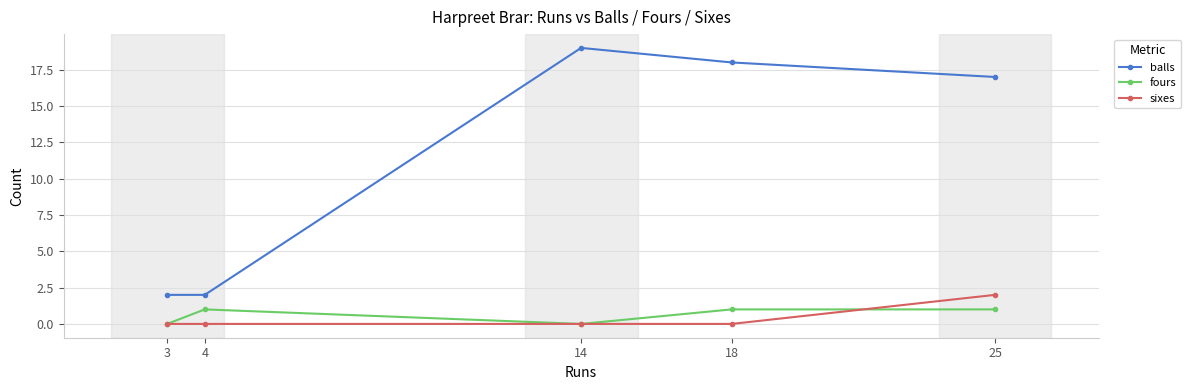

Reading left to right, transcribe all the data shown in this chart.

balls: 3=2	4=2	14=19	18=18	25=17
fours: 3=0	4=1	14=0	18=1	25=1
sixes: 3=0	4=0	14=0	18=0	25=2